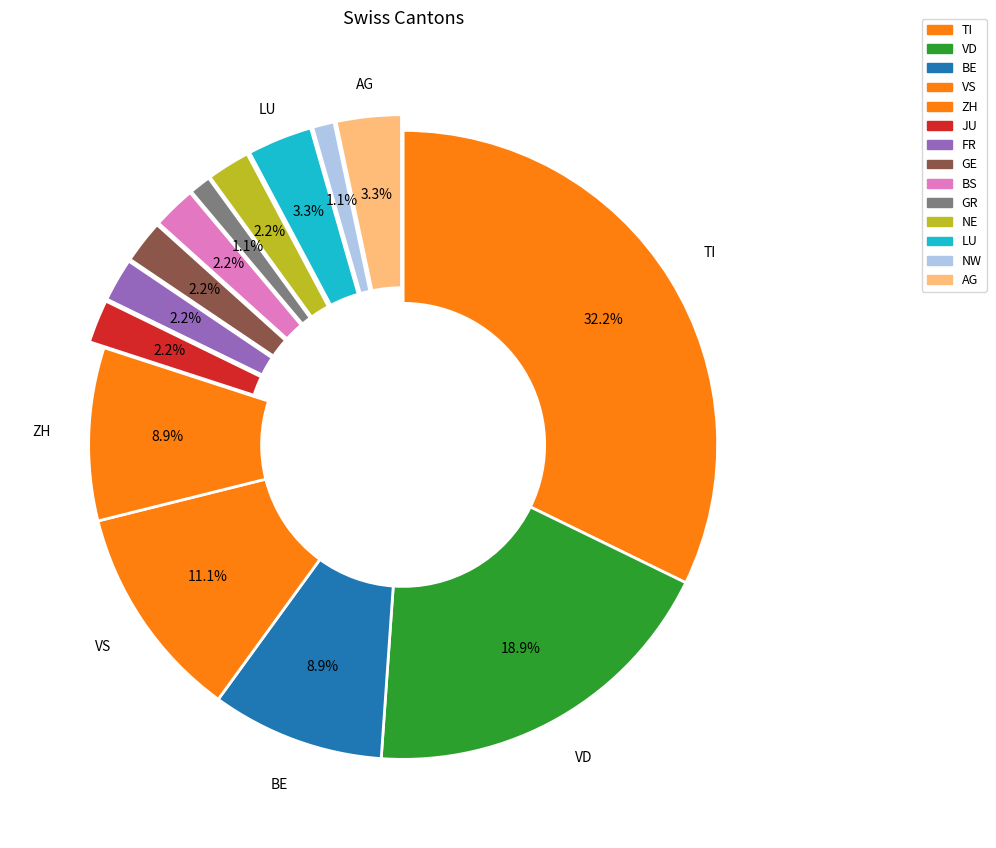

Count the number of slices in the pie.

14